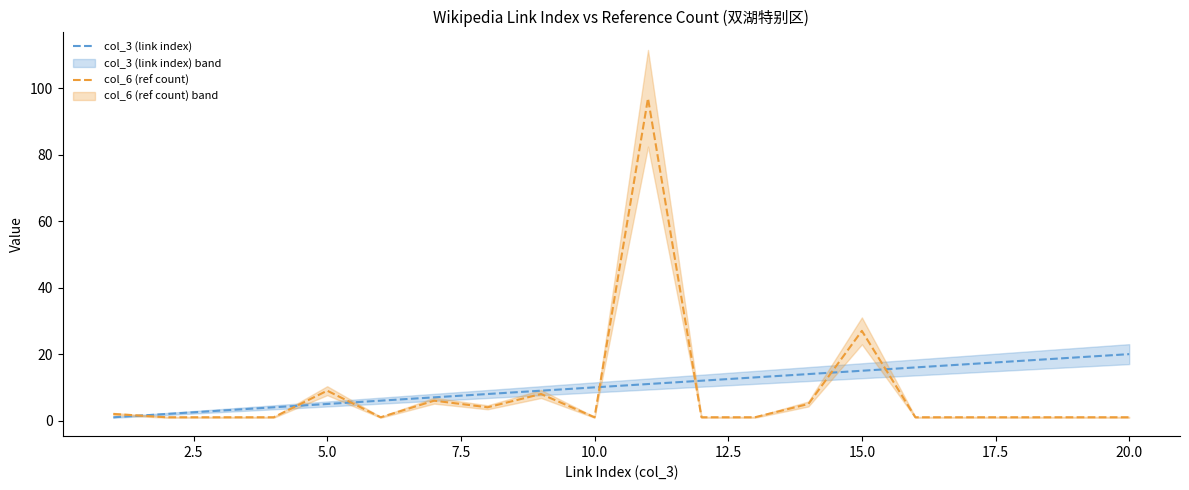

Is it true that col_6 (ref count) equals 45 at 15.0?

False